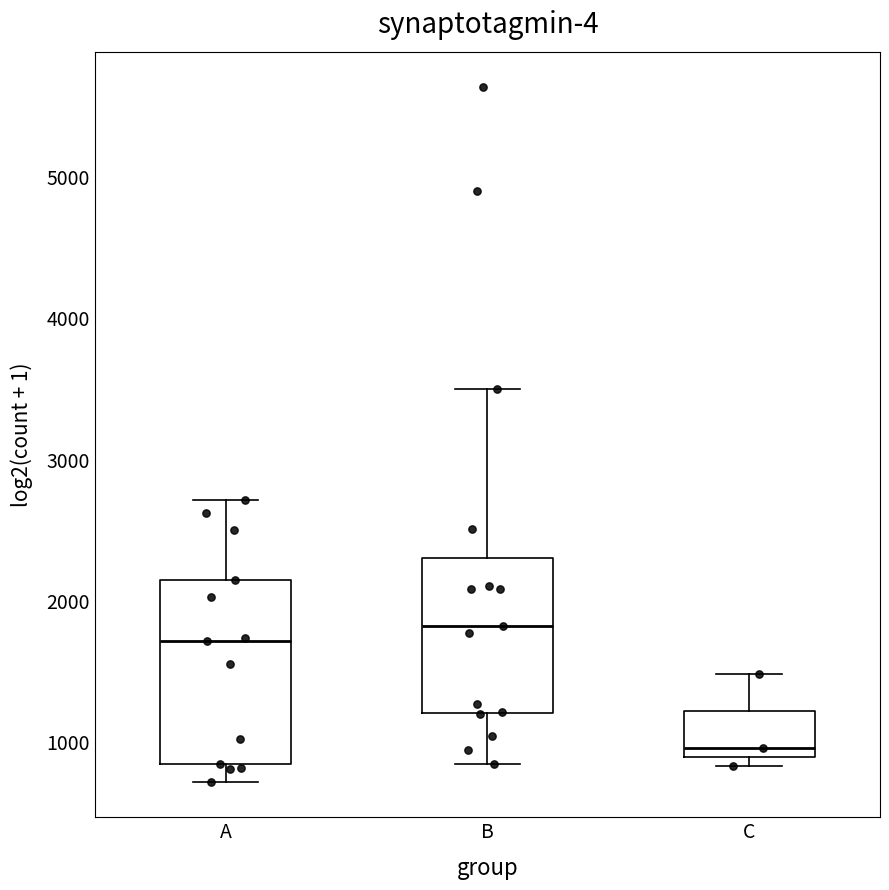

Reading left to right, transcribe this box plot: for each box, give where its median line is, the range the box spans, and where its two whiskers end, as read against the y-axis. The values are not printed on the chart, so give them approximately, as read against the axis.

A: median 1700, box 800 to 2100, whiskers 700 to 2700
B: median 1800, box 1200 to 2300, whiskers 800 to 3500
C: median 1000, box 900 to 1200, whiskers 800 to 1500